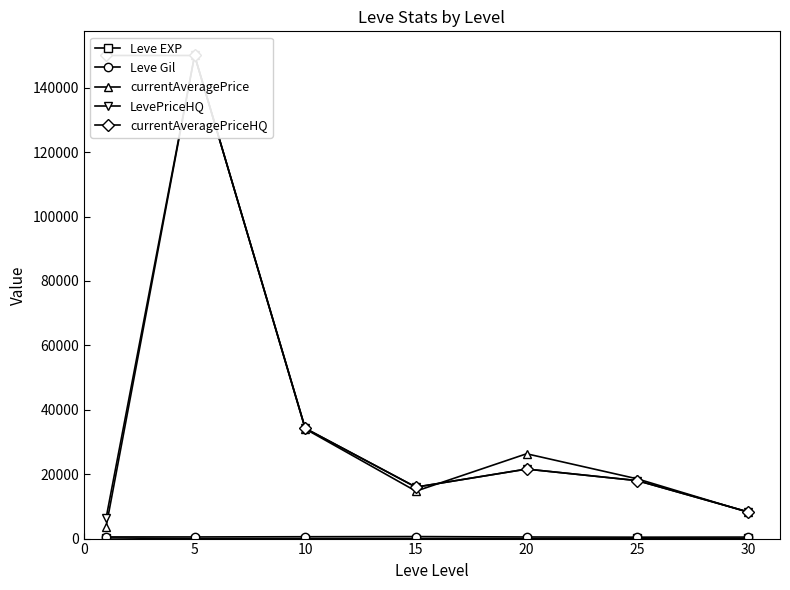

What is the minimum value shown in the chart?

3.7